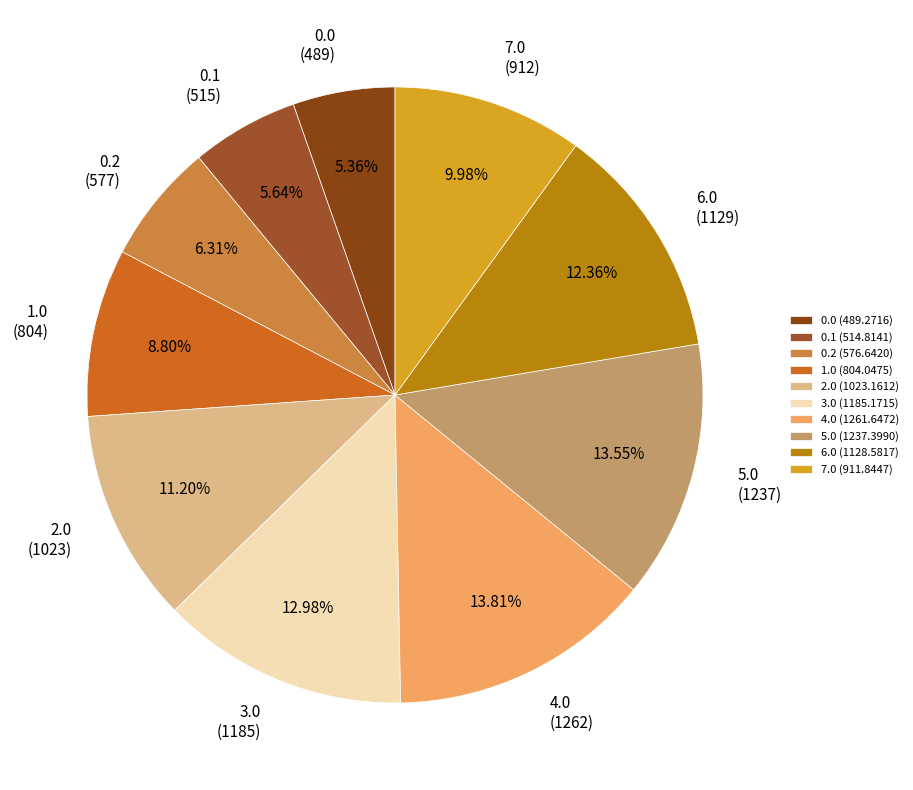

To the nearest percent, what is the combined percentage of 0.1 and 1.0?

14%